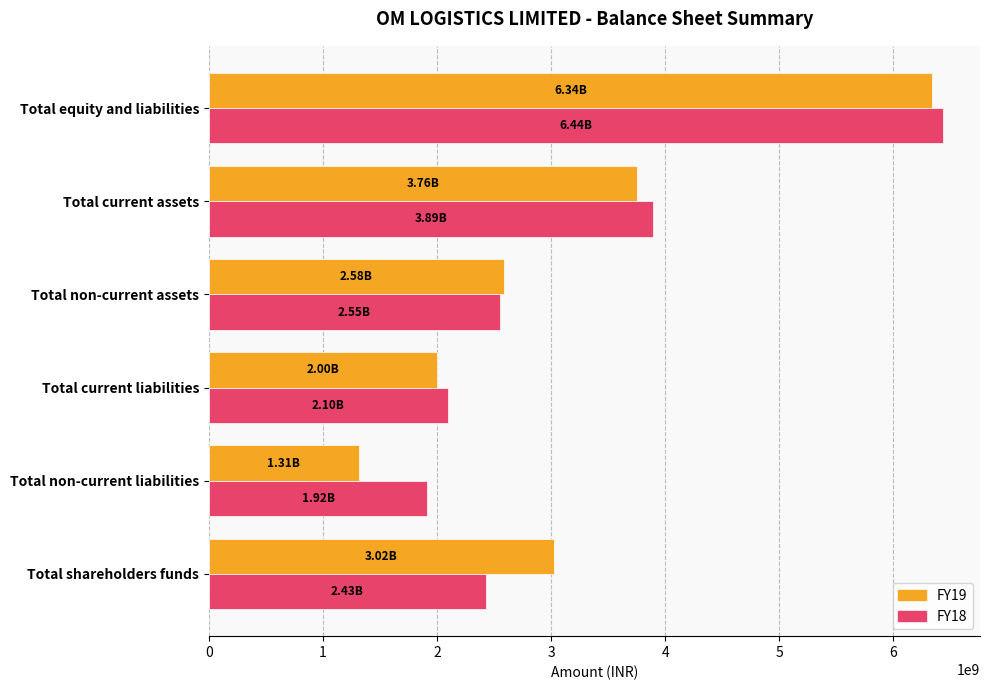

At which label does FY18 reach its minimum?

Total non-current liabilities